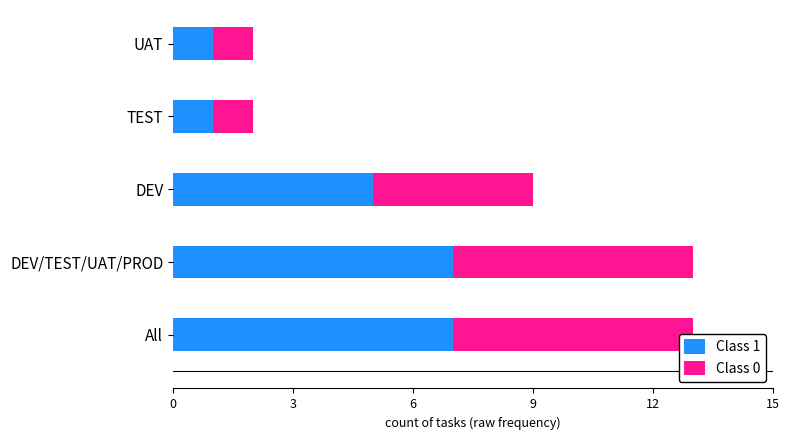

True or false: Class 1 has a value of 5 at DEV.

True